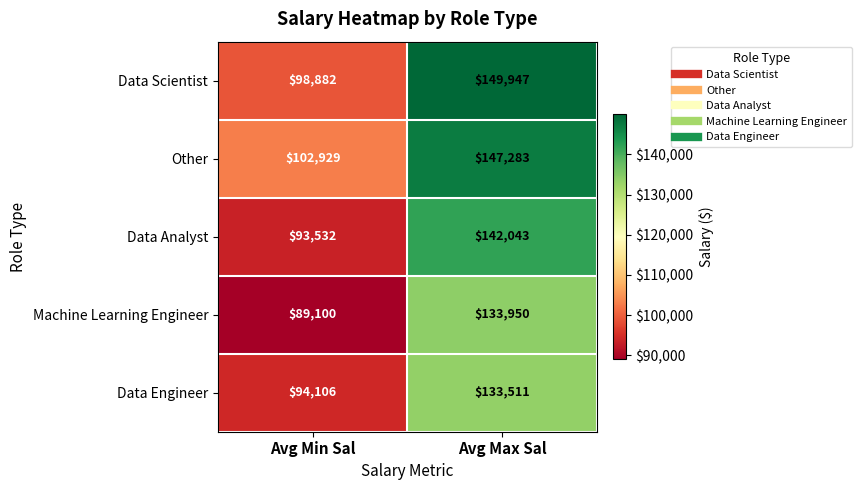

What is the sum of the Machine Learning Engineer values at Avg Max Sal and Avg Min Sal?

223050